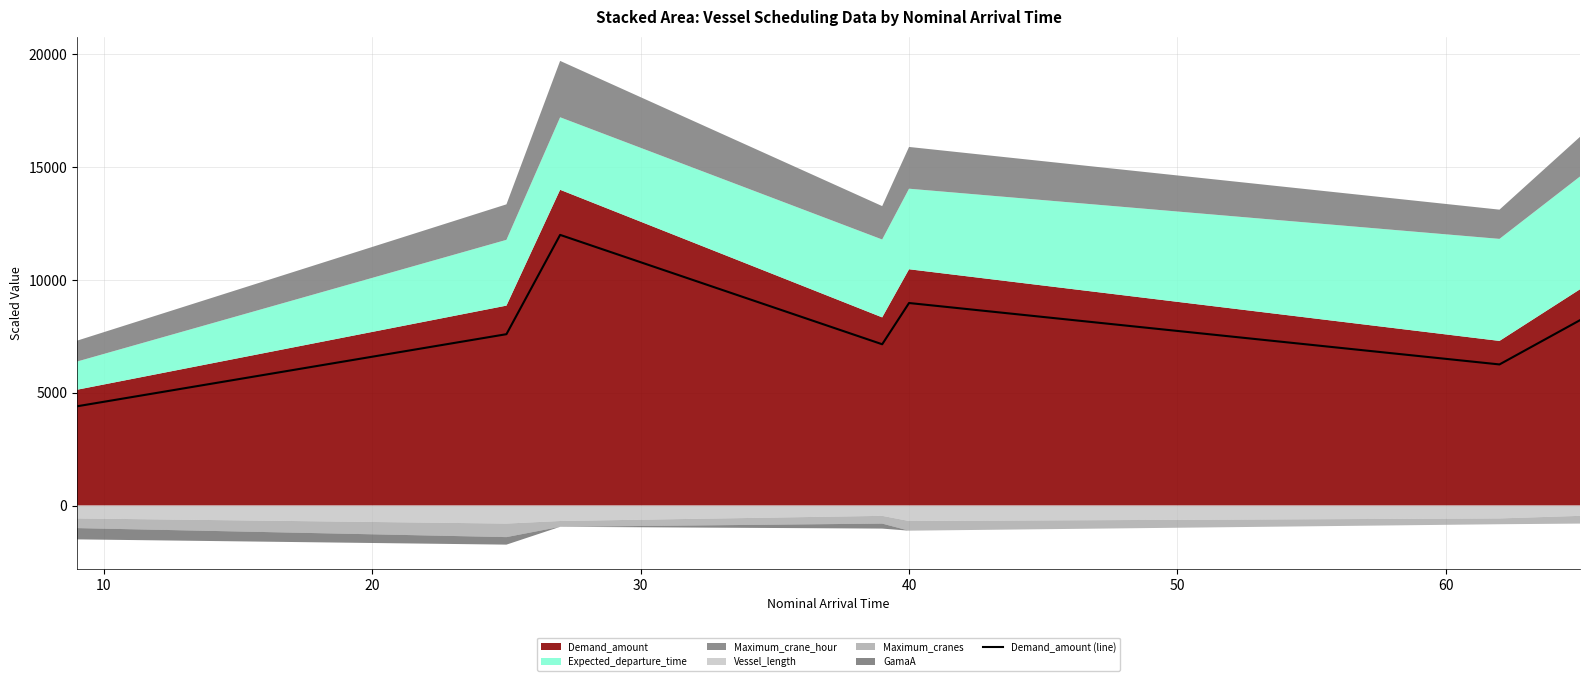

How many points are lower than both their immediate neighbors (excluding endpoints)?

2